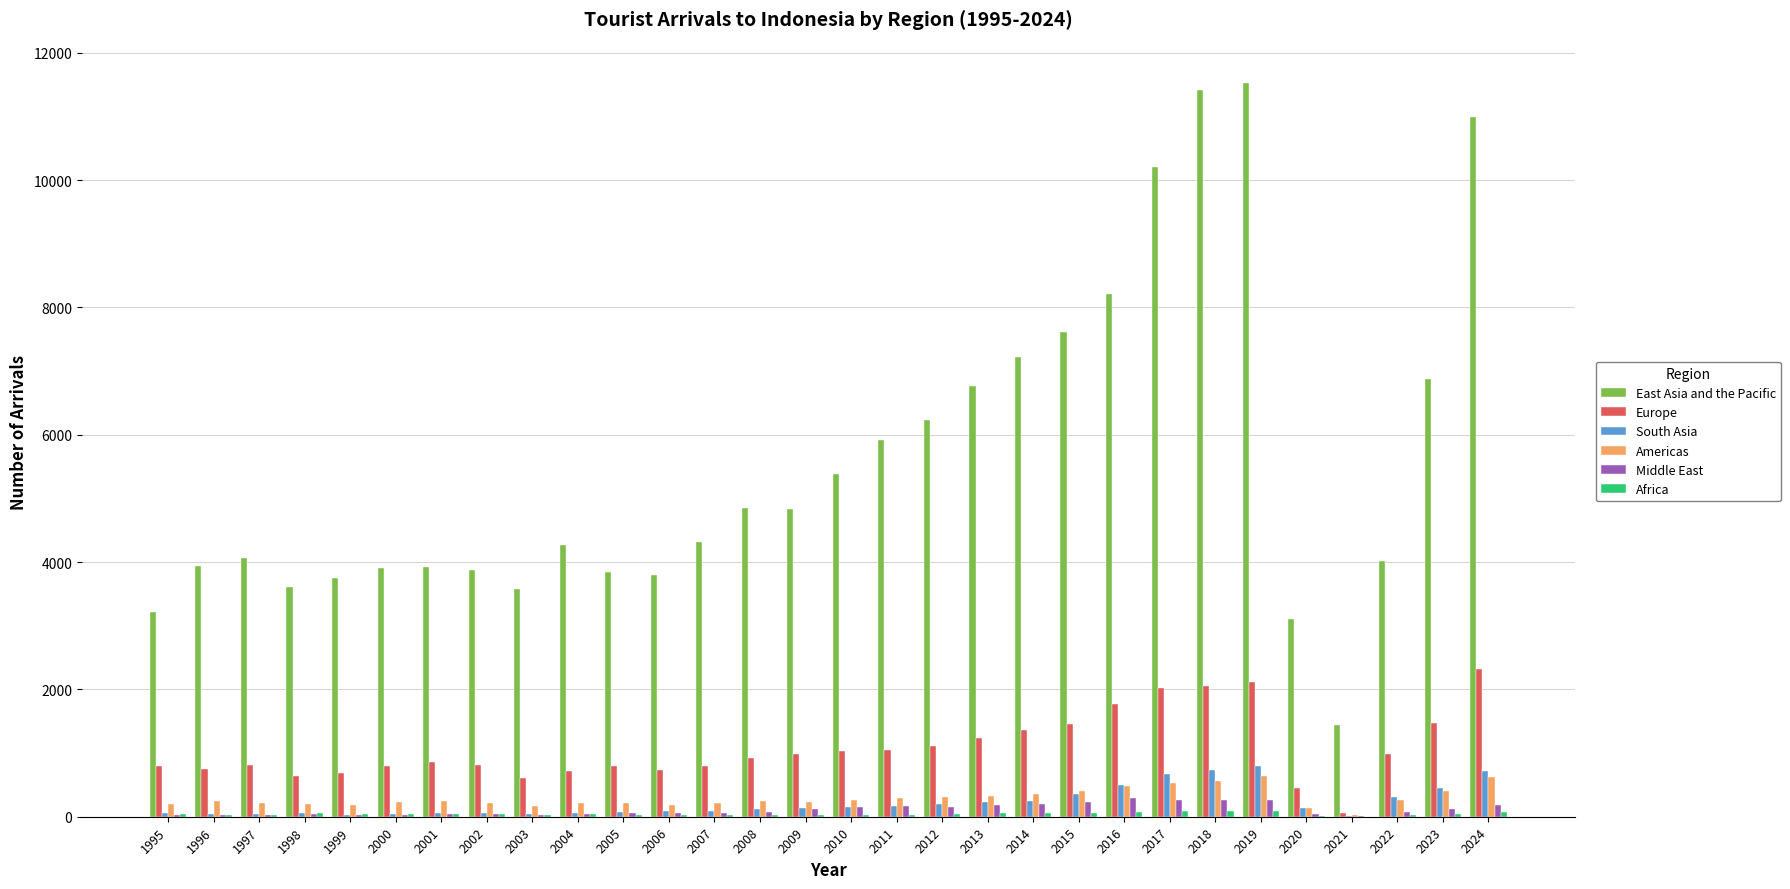

How many distinct data groups are displayed?

6